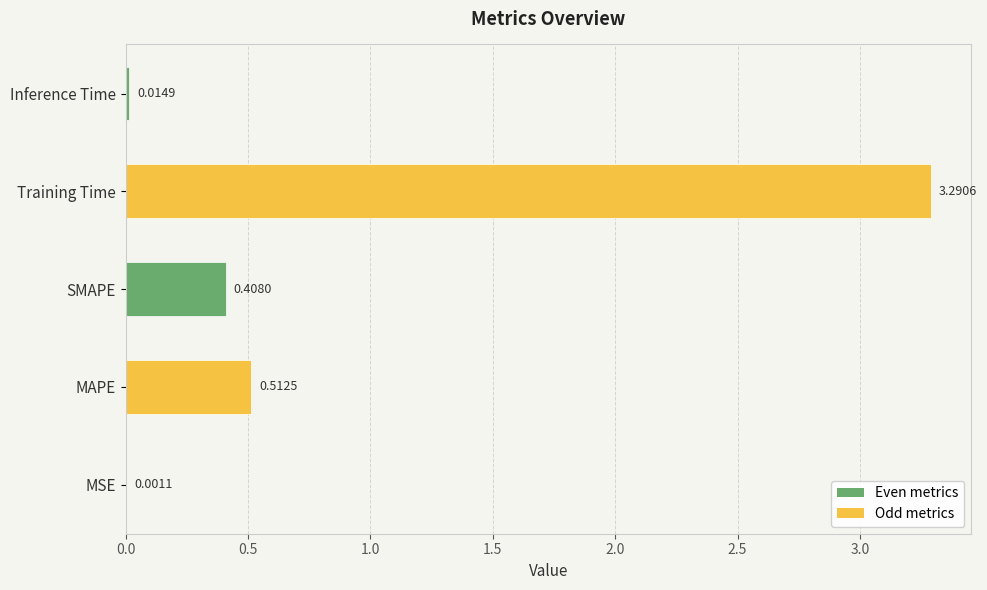

What is the average value?

0.8